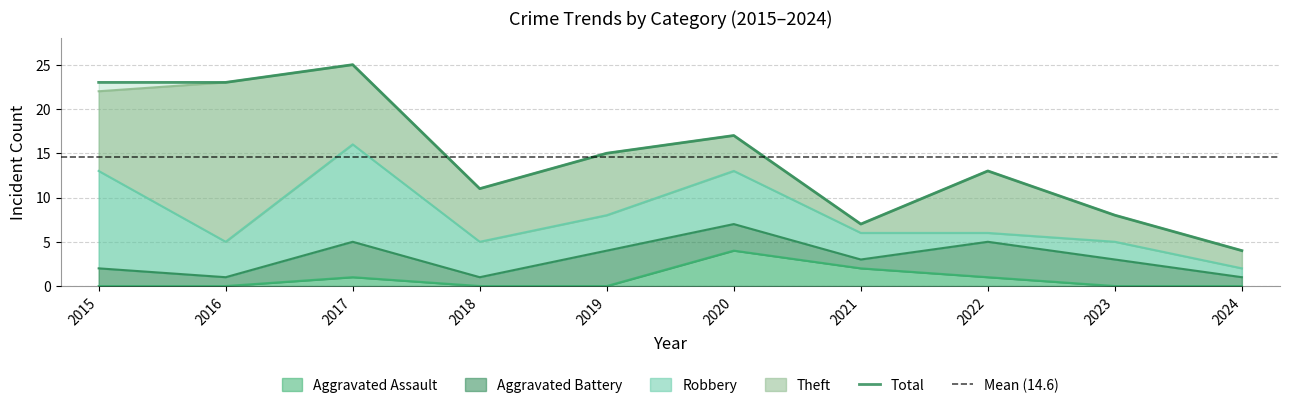

Between which two adjacent categories do Theft and Robbery first intersect?

2015 and 2016